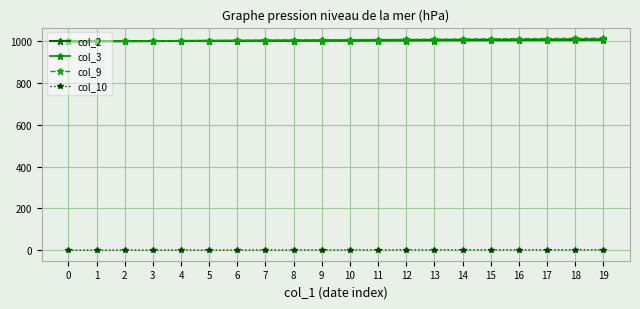

True or false: col_10 and col_9 cross at least once.

False